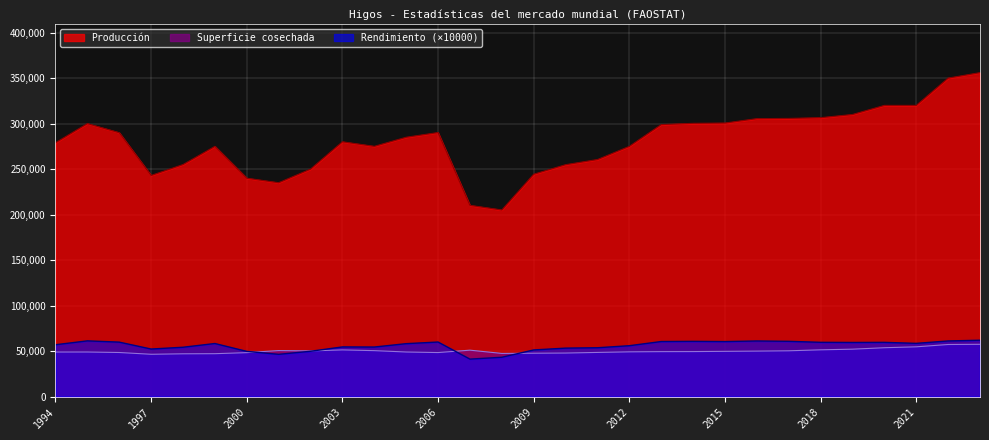

How many data points in Superficie cosechada are less than 49464?

15